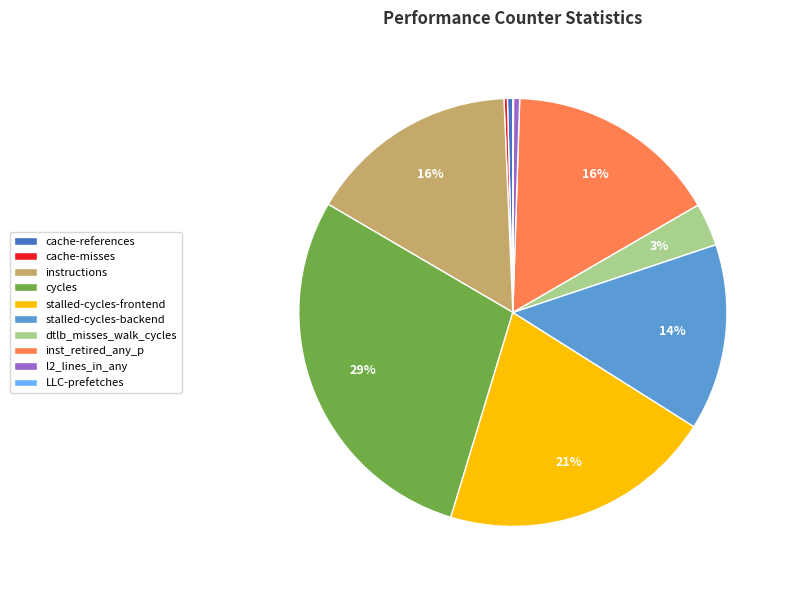

Is it true that stalled-cycles-backend is 14% of the pie?

True